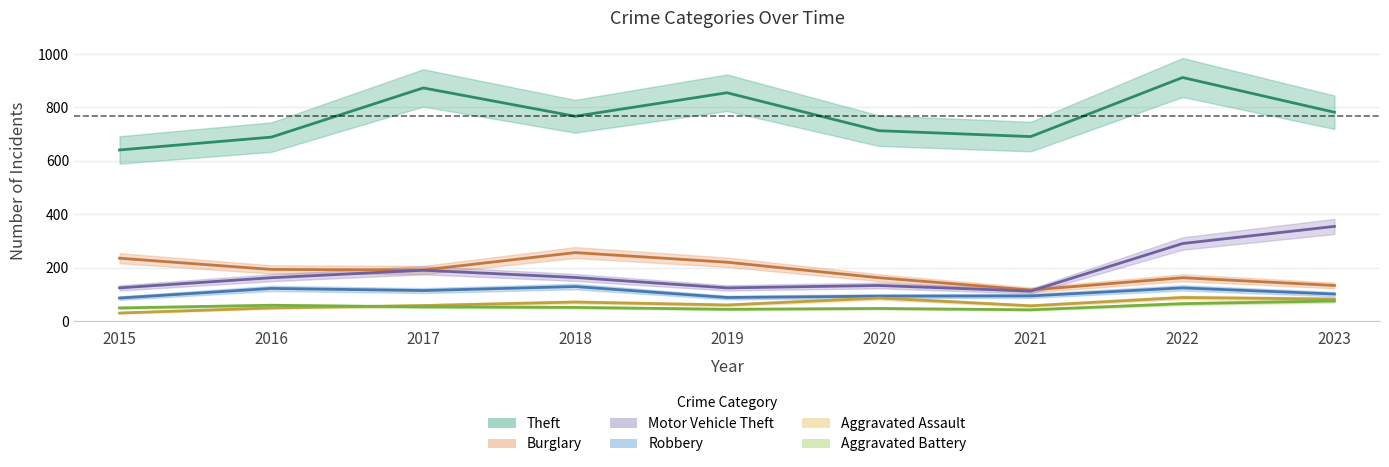

What is the smallest value displayed?

31